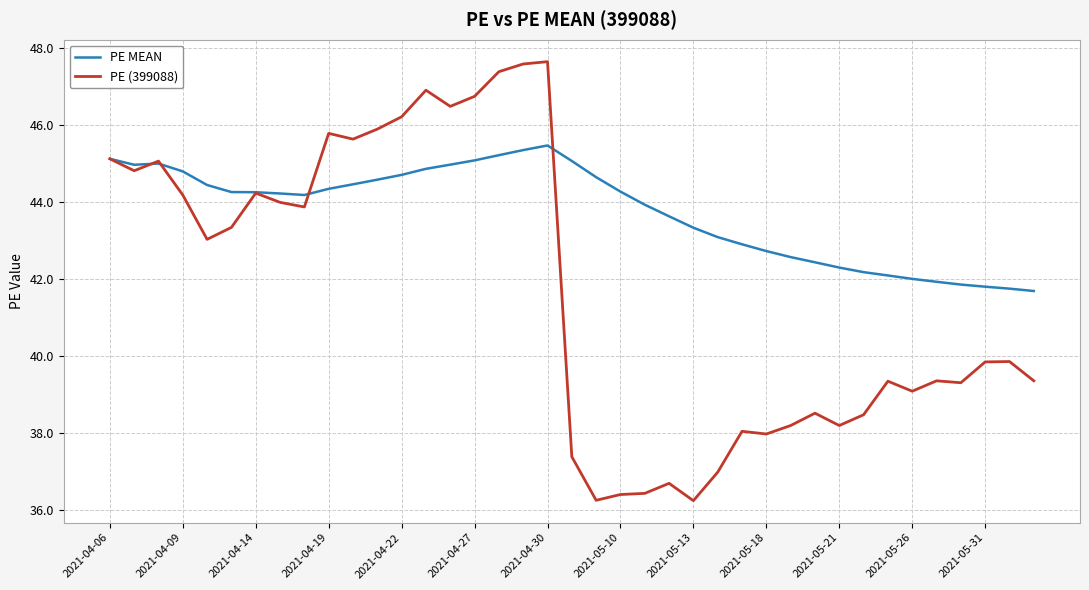

What is the greatest value displayed?

47.6